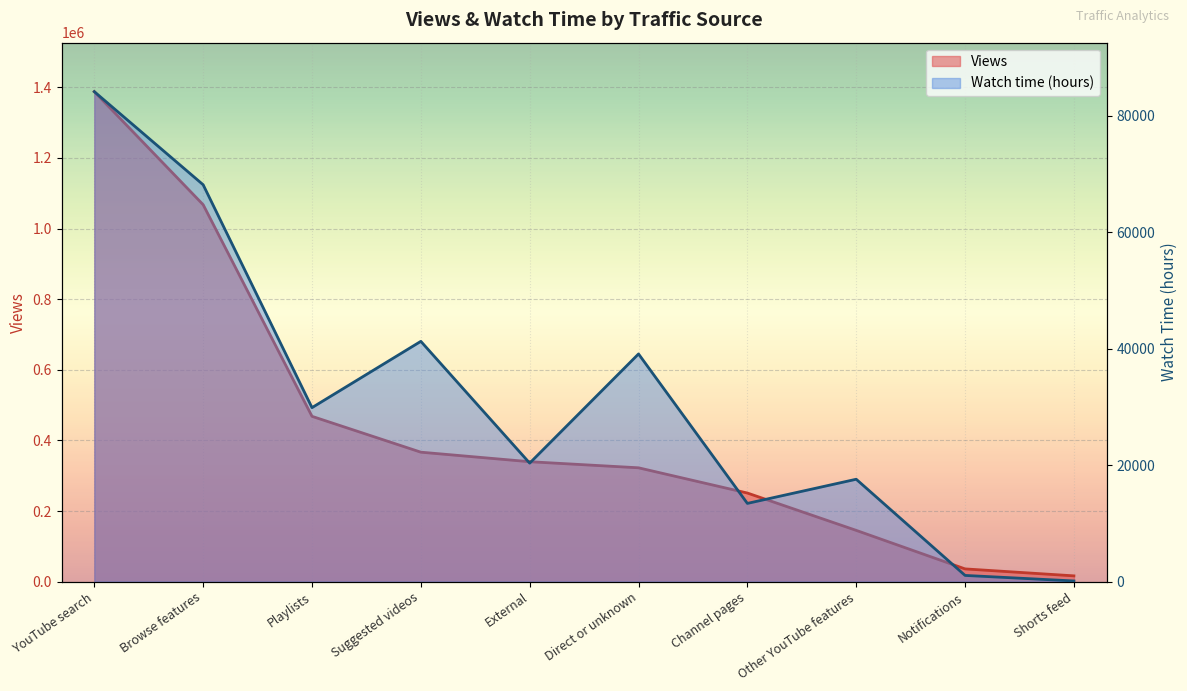

What are all the series names shown in the legend?

Views, Watch time (hours)